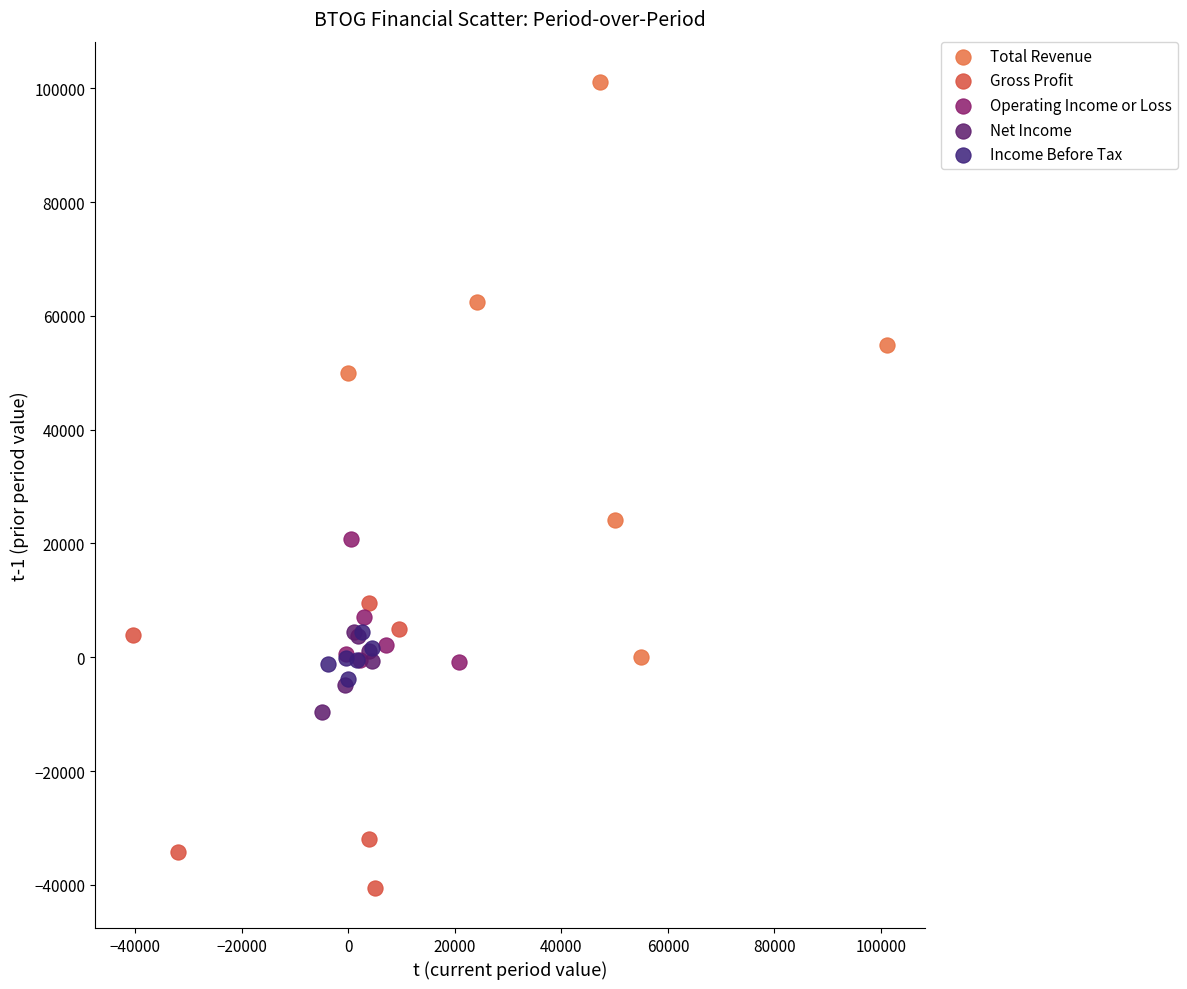

Which series contains the lowest Y value?

Gross Profit